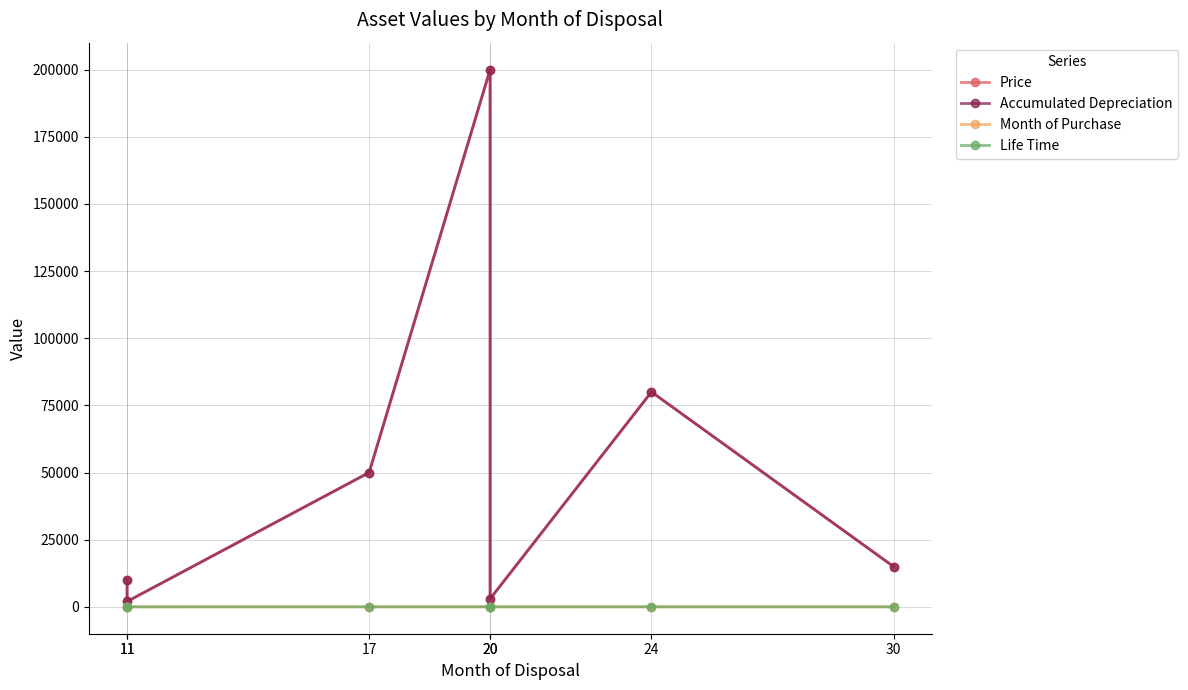

Reading left to right, transcribe all the data shown in this chart.

Price: 11=10000	11=2000	17=50000	20=200000	20=3000	24=80000	30=15000
Accumulated Depreciation: 11=10000	11=2000	17=50000	20=200000	20=3000	24=80000	30=15000
Month of Purchase: 11=1	11=1	17=2	20=8	20=10	24=12	30=16
Life Time: 11=14	11=10	17=15	20=12	20=10	24=12	30=14